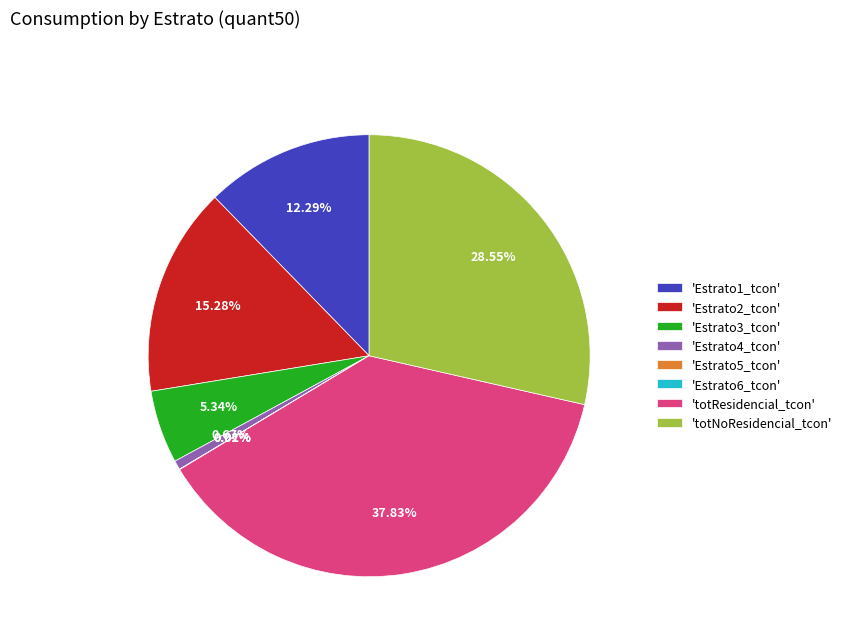

Which has a higher value, 'Estrato4_tcon' or 'Estrato1_tcon'?

'Estrato1_tcon'